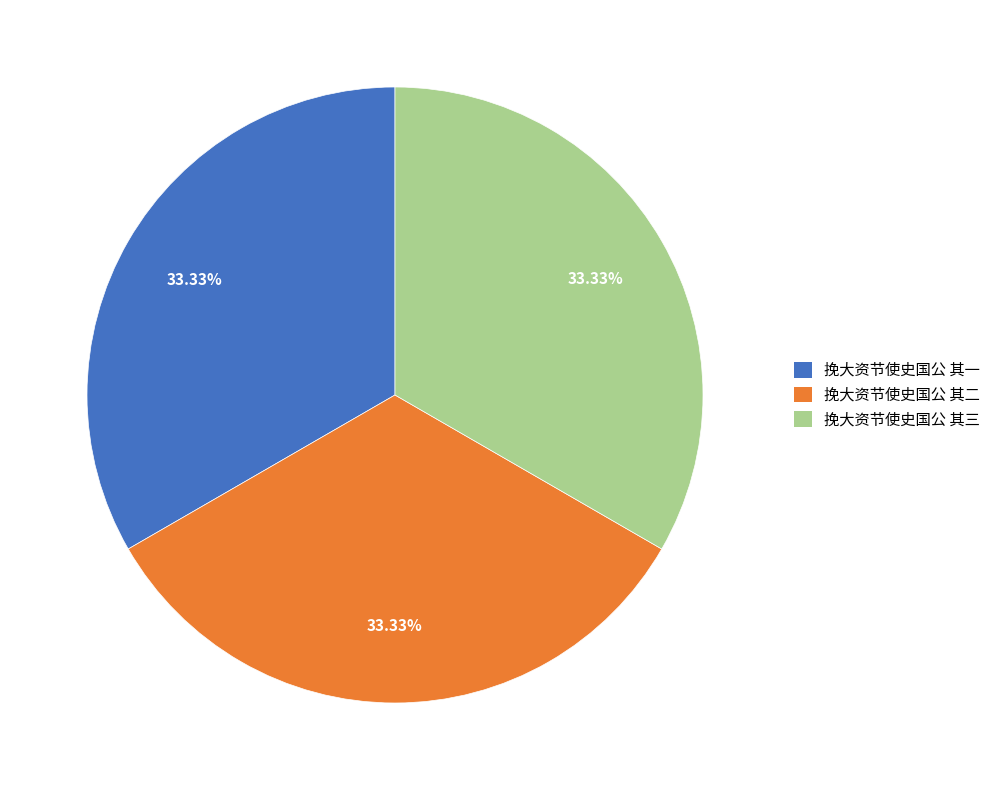

Combined, do 挽大资节使史国公 其二 and 挽大资节使史国公 其一 account for over 50%?

Yes